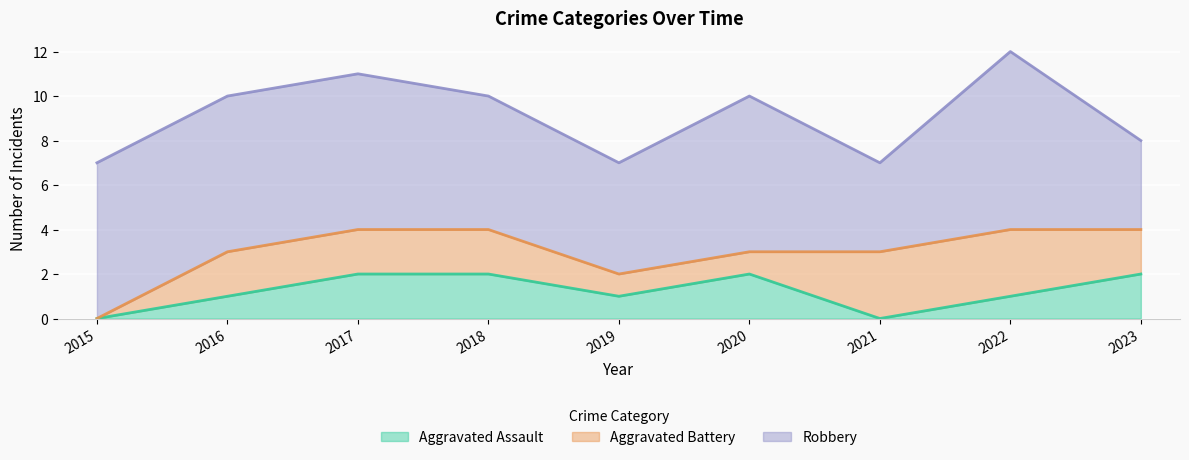

What is the difference between the second highest and minimum values in the Aggravated Assault series?

2